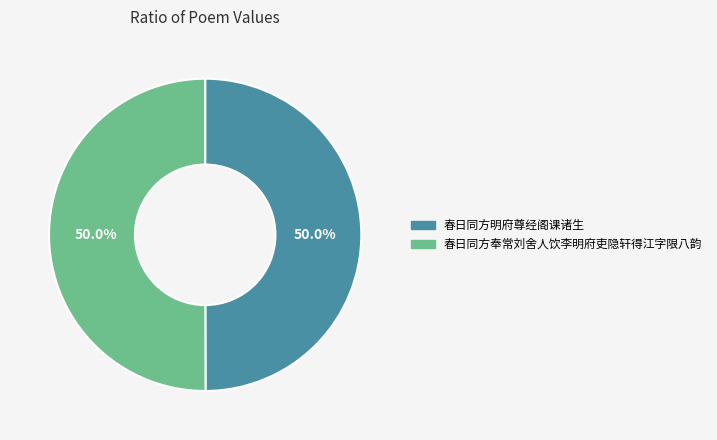

What percentage is NOT represented by 春日同方明府尊经阁课诸生?

50.0%